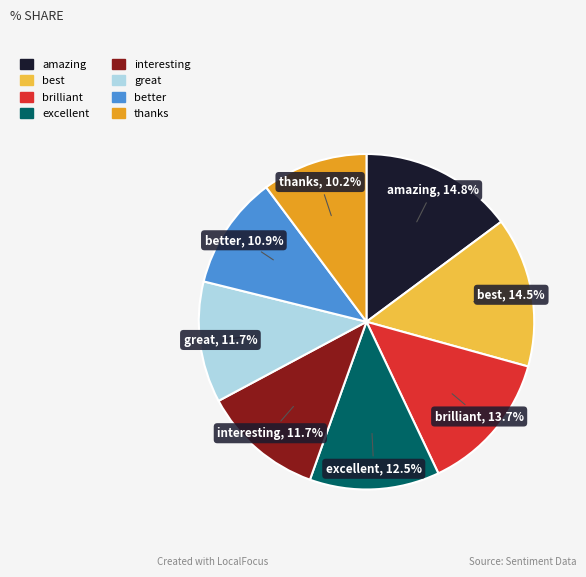

To the nearest percent, what is the difference between the largest and smallest slice percentages?

5%